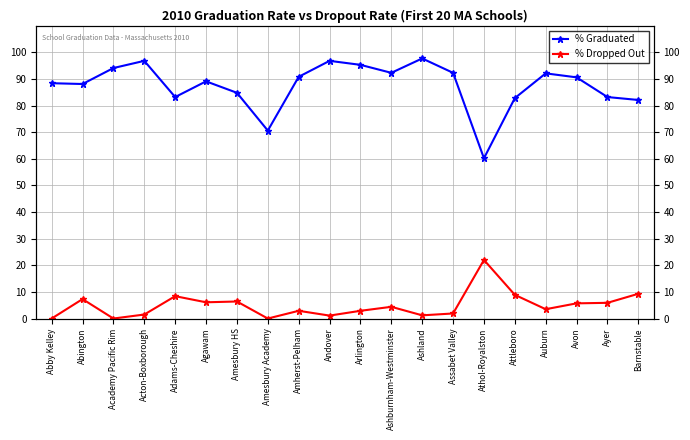

What is the value of the % Graduated point at the 1st from the left?

88.4